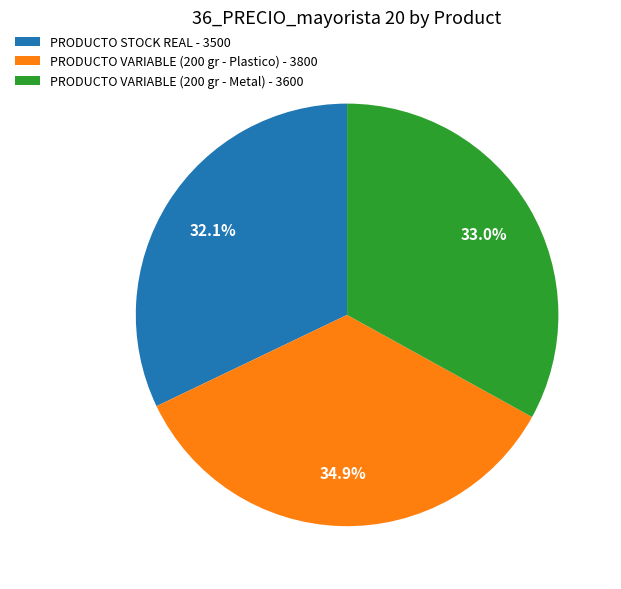

Does PRODUCTO VARIABLE (200 gr - Metal) represent more than half of the total?

No